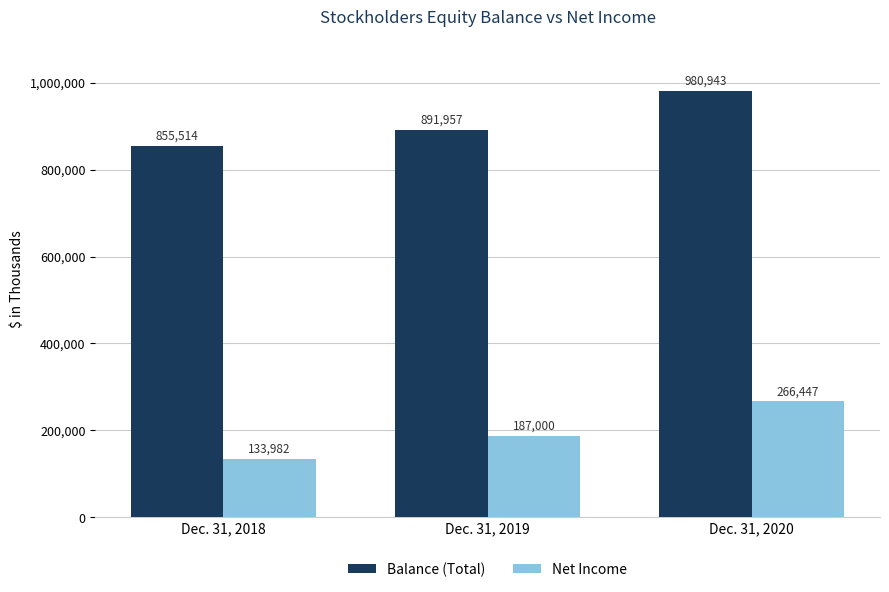

True or false: Net Income has a value of 59494 at Dec. 31, 2018.

False